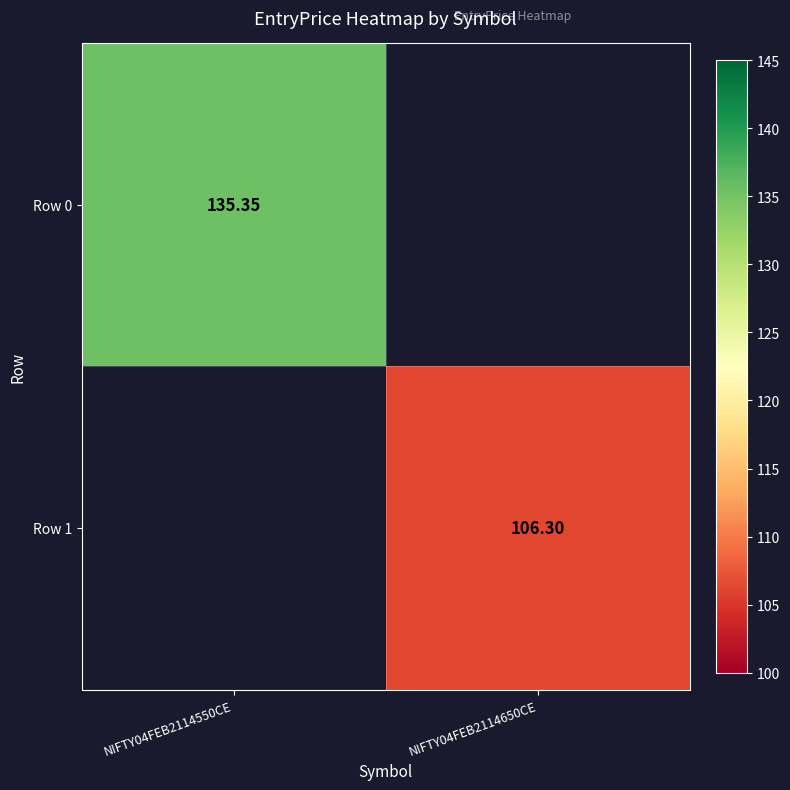

At how many categories does at least one series exceed 112?

1